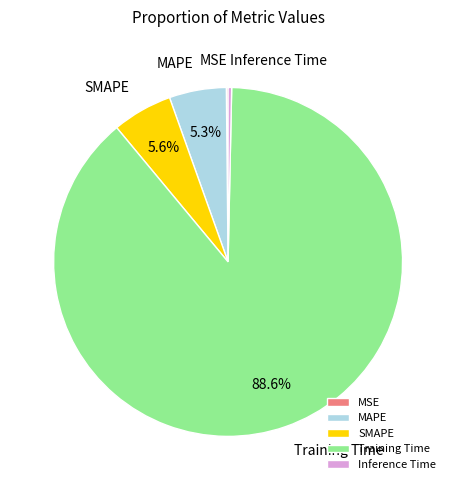

To the nearest percent, what is the average slice percentage?

20%